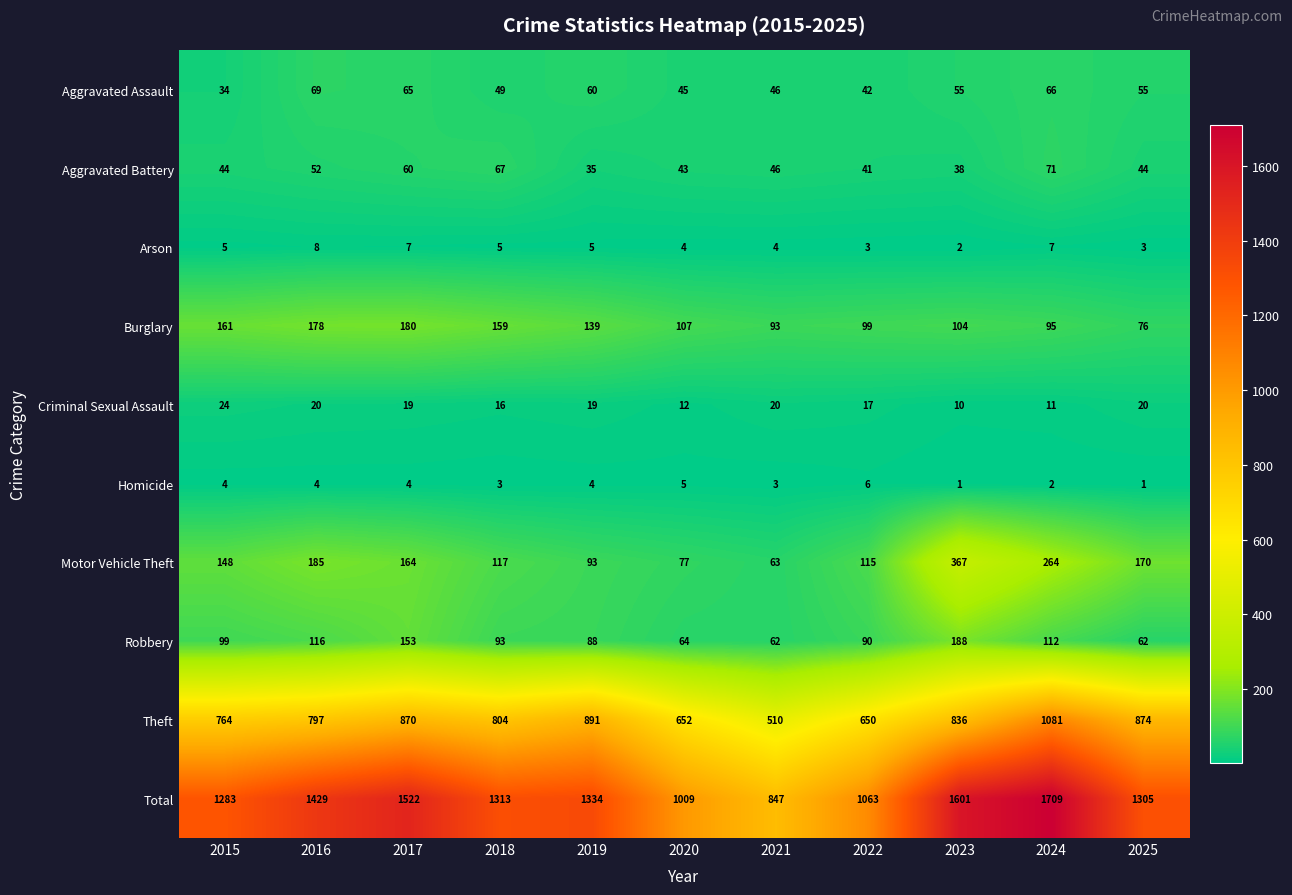

What is the difference between the maximum and minimum values in the Criminal Sexual Assault series?

14